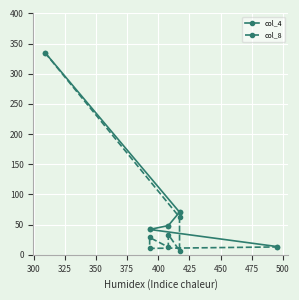

True or false: col_4 and col_8 intersect in this chart.

False